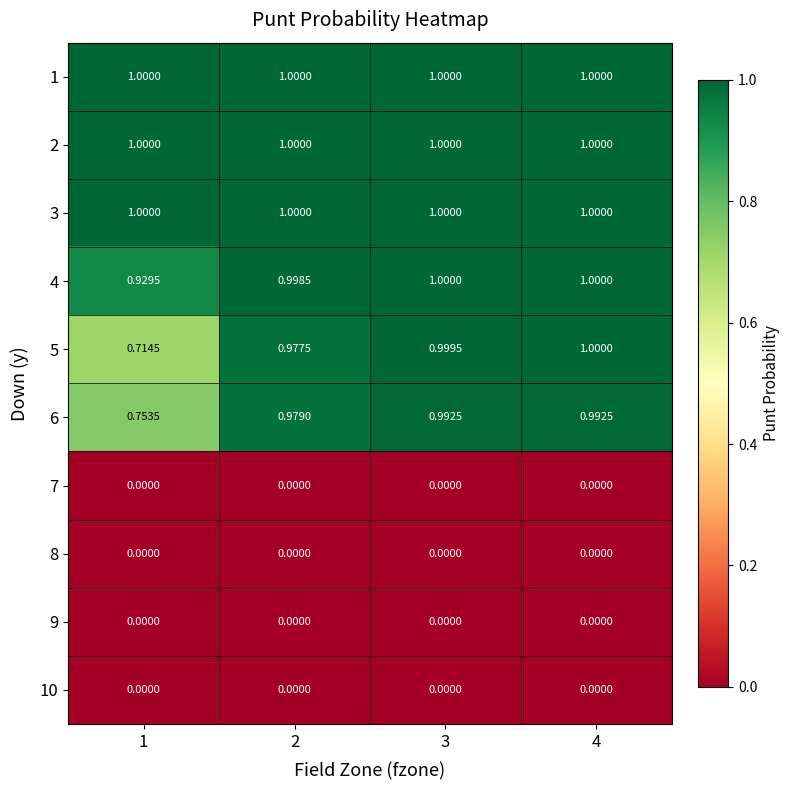

At which category is the sum across all series the highest?

4